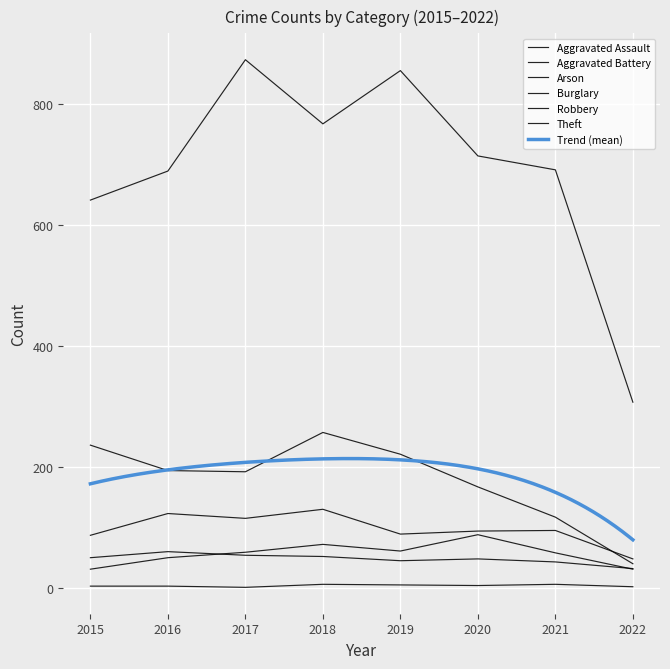

True or false: Aggravated Assault and Burglary cross at least once.

False